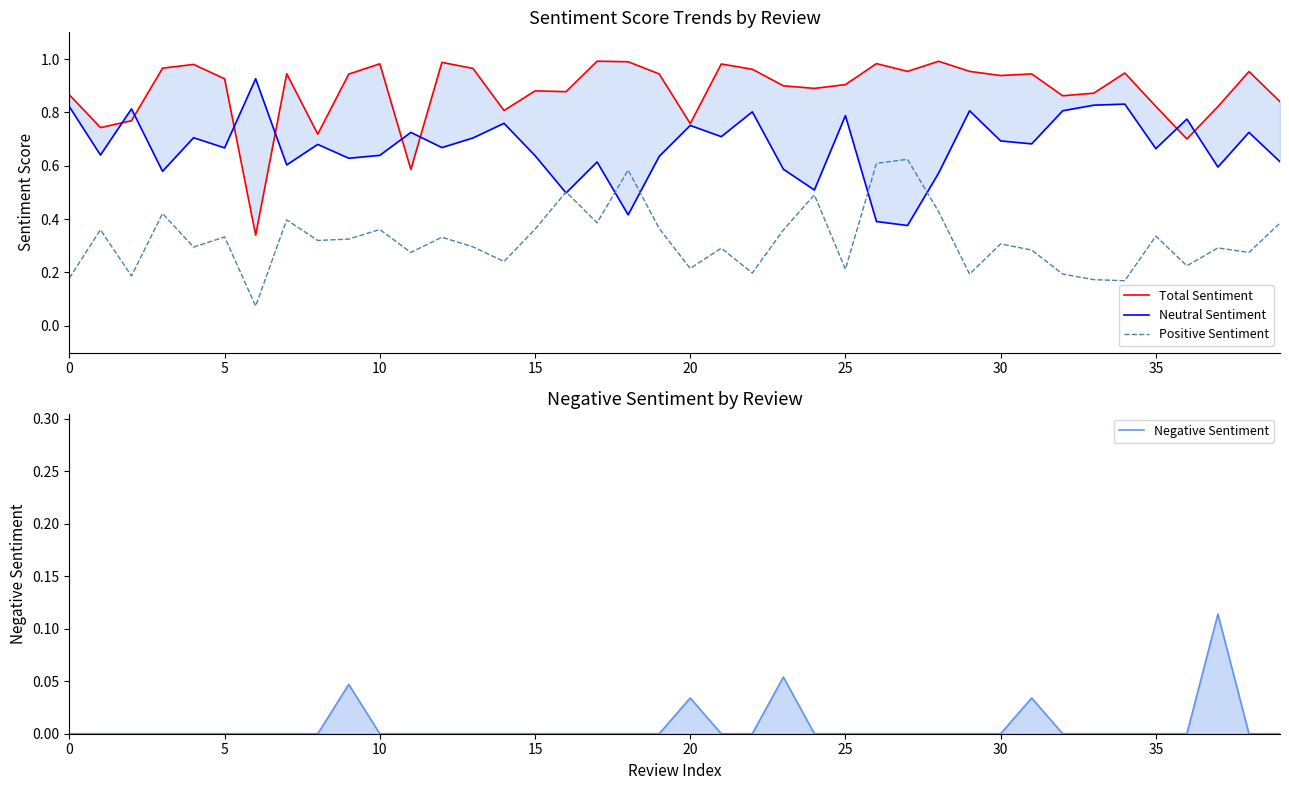

True or false: Negative Sentiment has more than 2 interior local peaks.

True